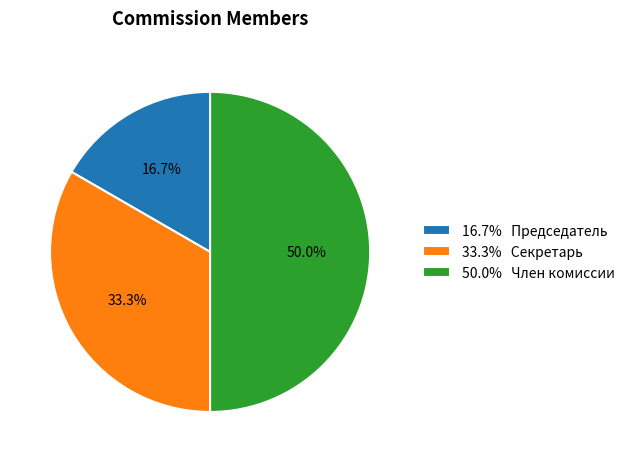

How much of the chart is everything except 16.7% Председатель?

83.3%